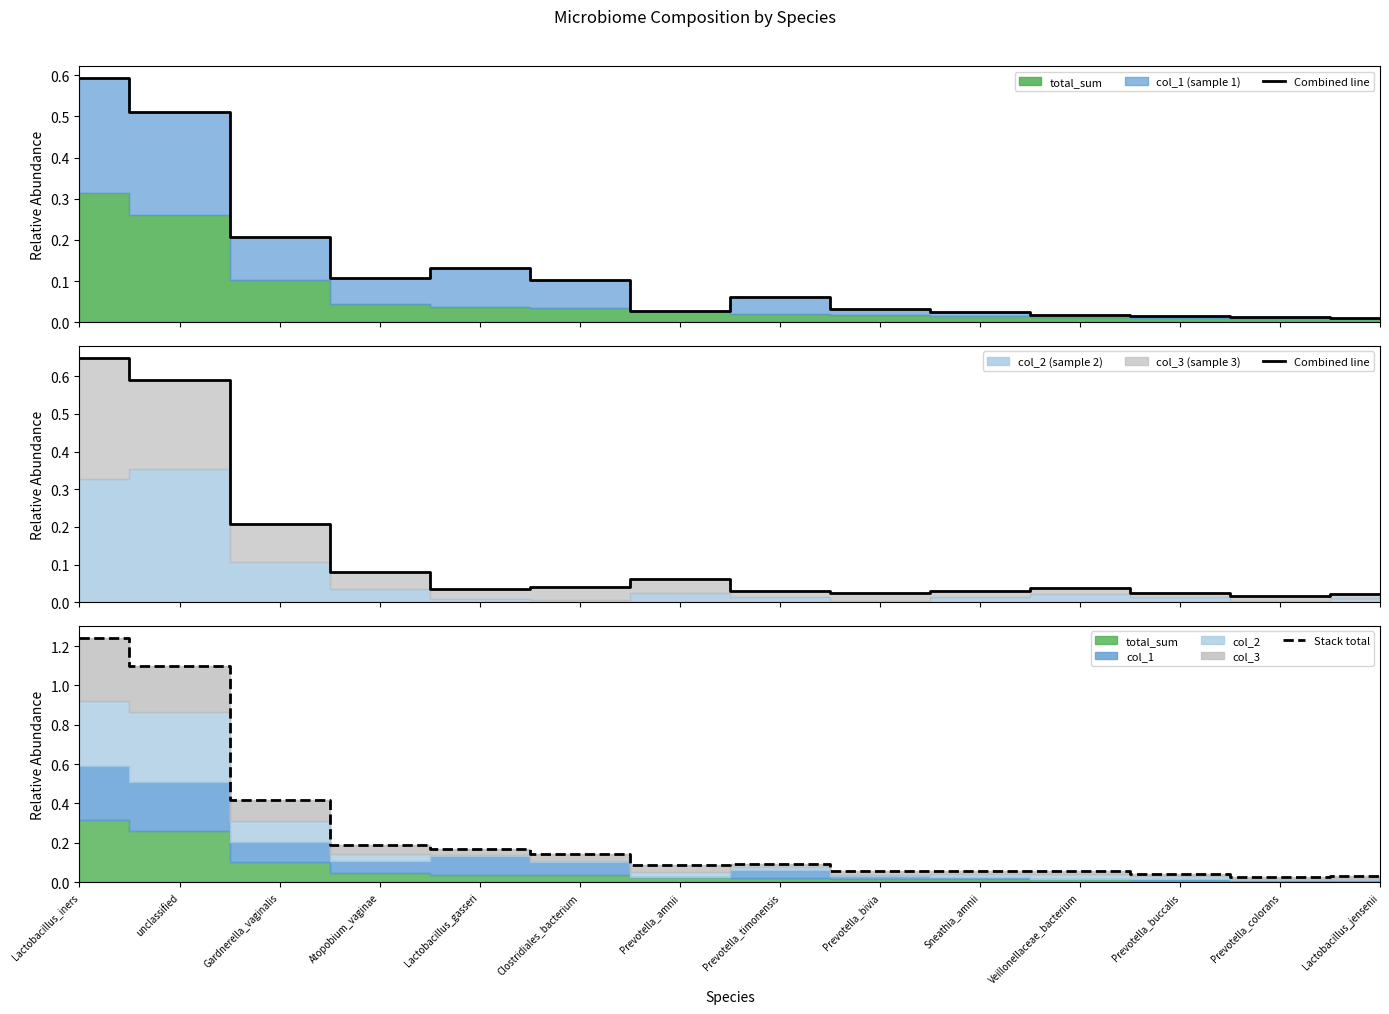

Does the chart display data point markers on the line(s)?

No